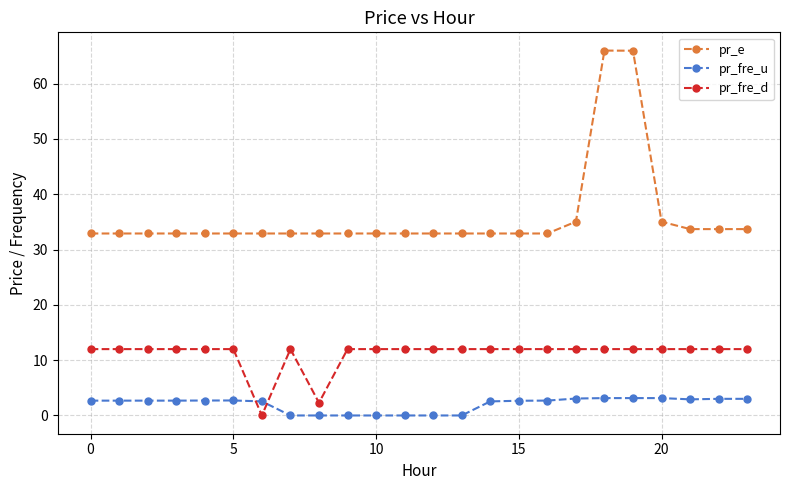

Rank the series by their maximum value, from highest to lowest.

pr_e, pr_fre_d, pr_fre_u